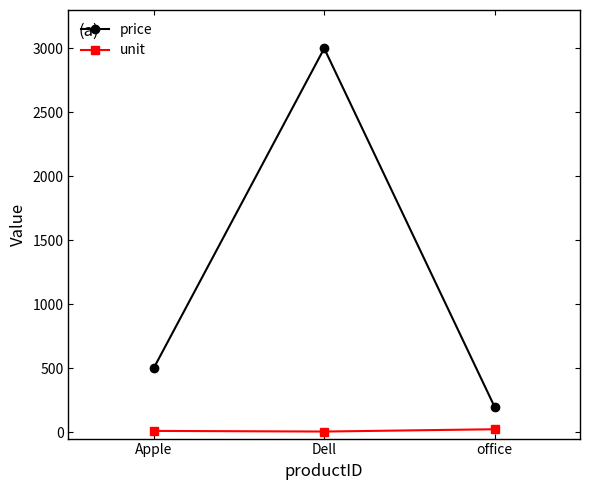

Which series has the largest range (max minus min)?

price